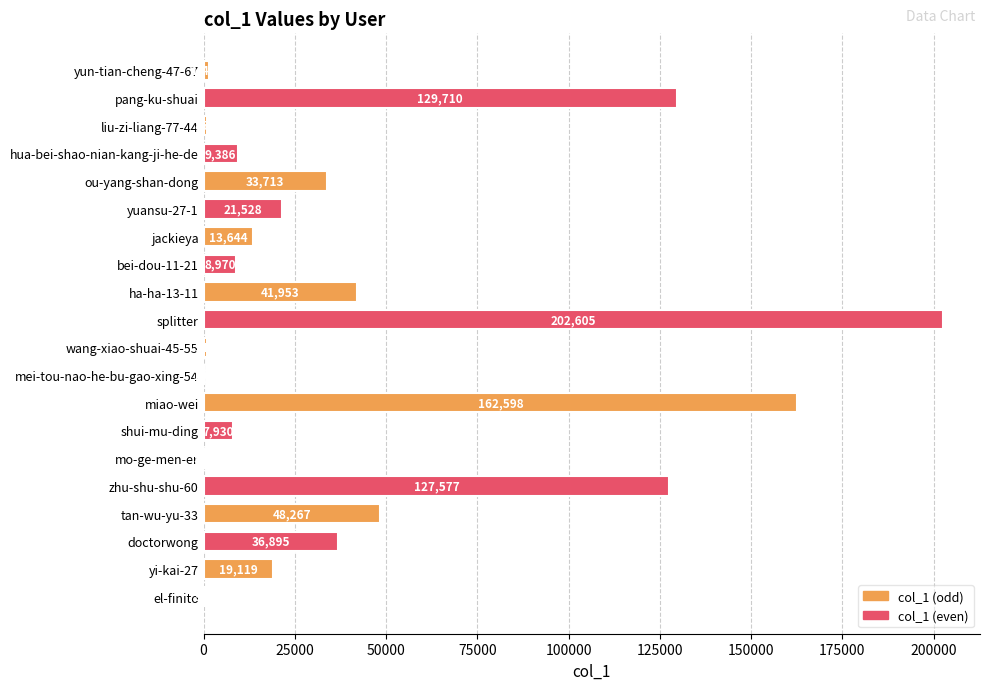

How many distinct data groups are displayed?

1